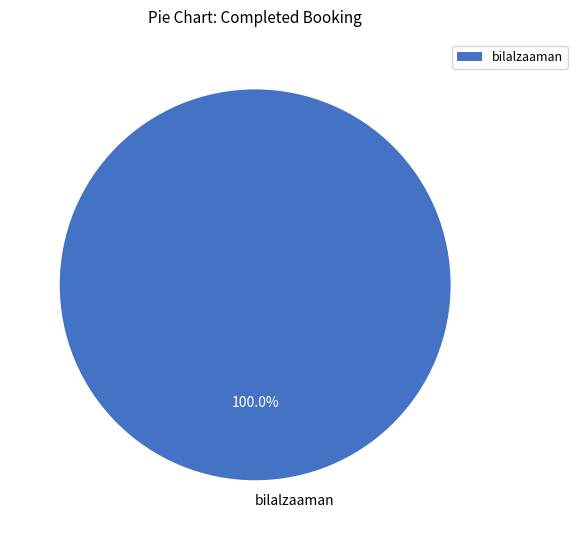

Rank the categories by value from lowest to highest.

bilalzaaman